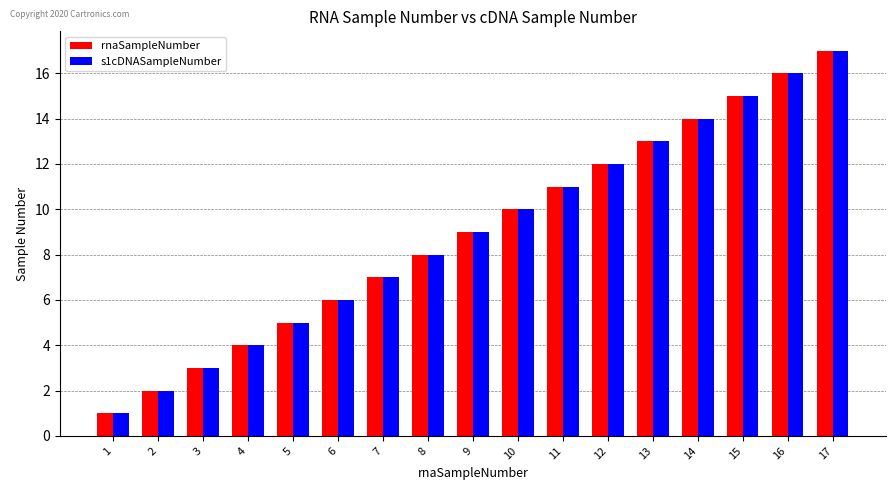

What value does the s1cDNASampleNumber series have at 4, to the nearest 5?

5